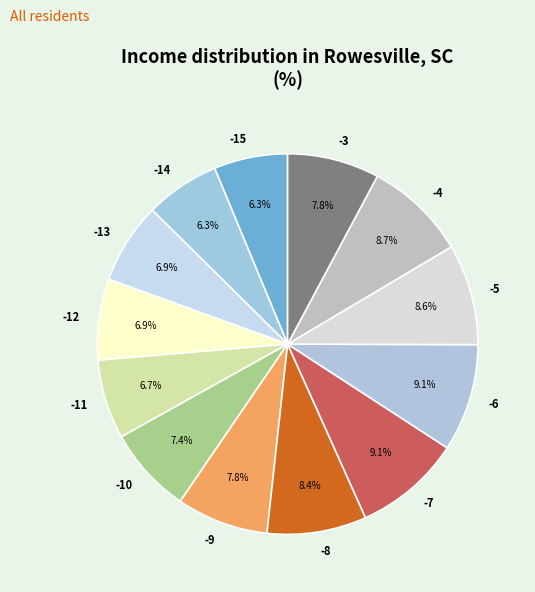

What is the ratio of the value at -8 to the value at -14?

1.3